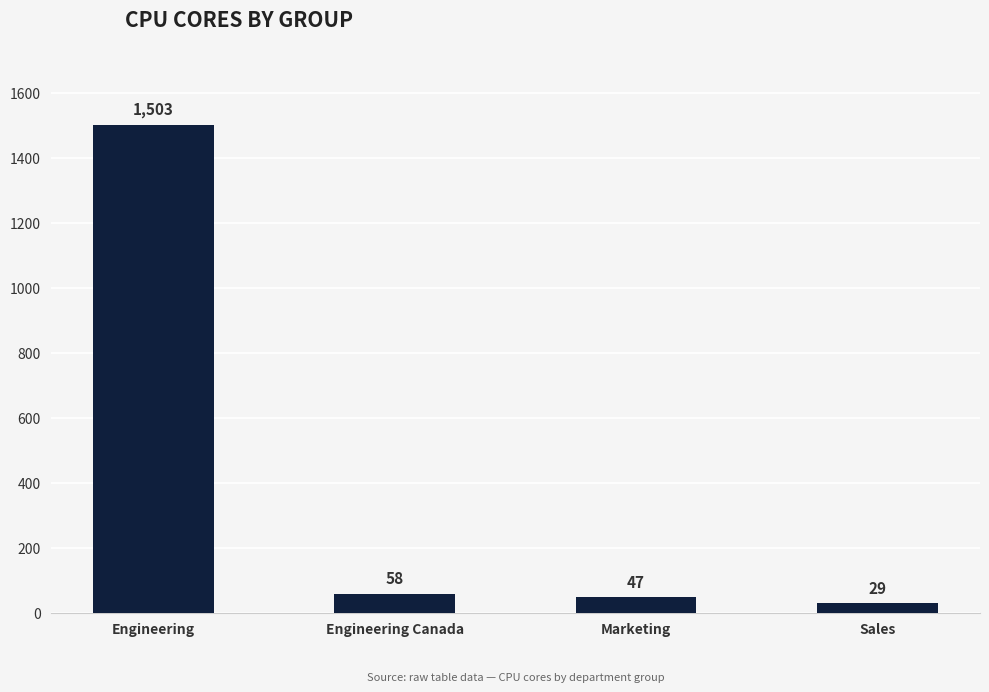

Does the chart contain any negative values?

No